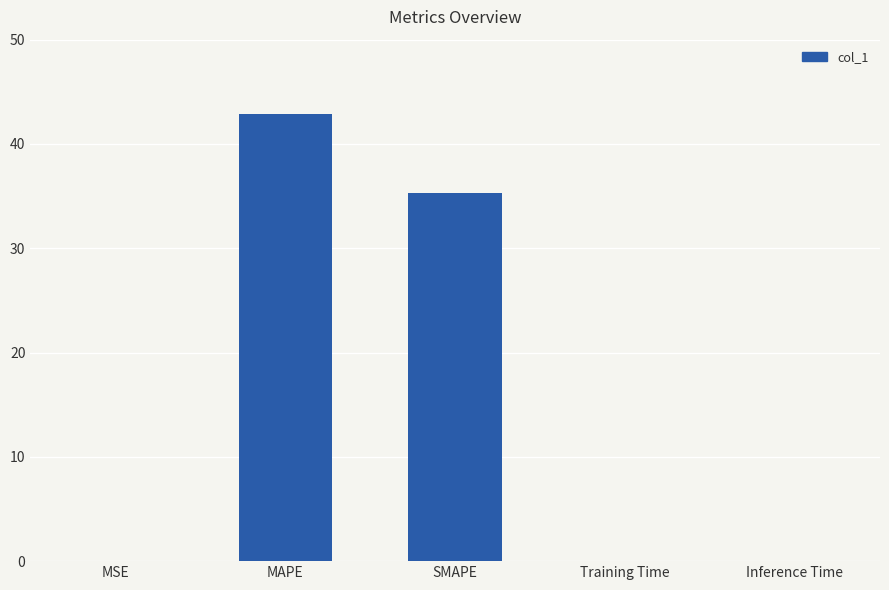

Which has a higher value, Training Time or MAPE?

MAPE